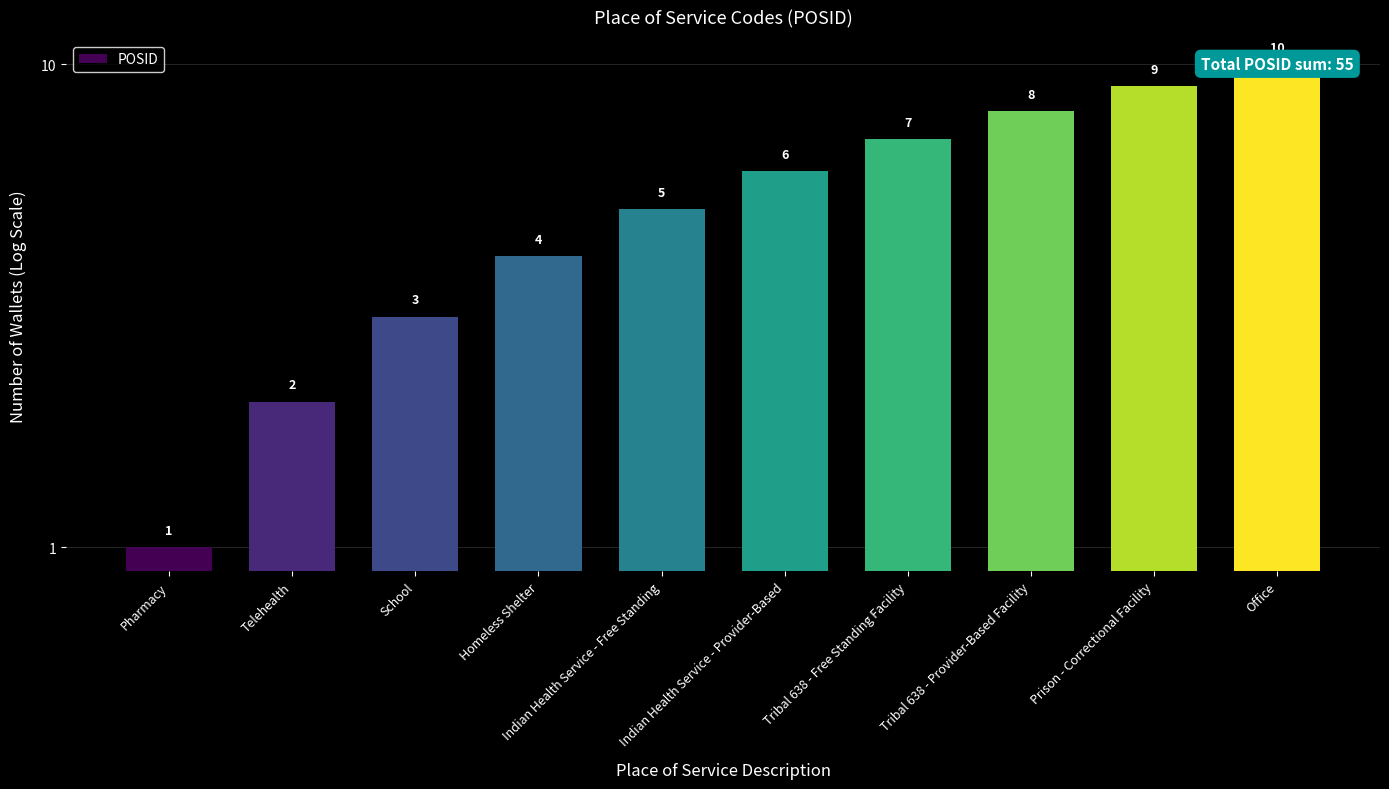

What is the minimum value shown in the chart?

1